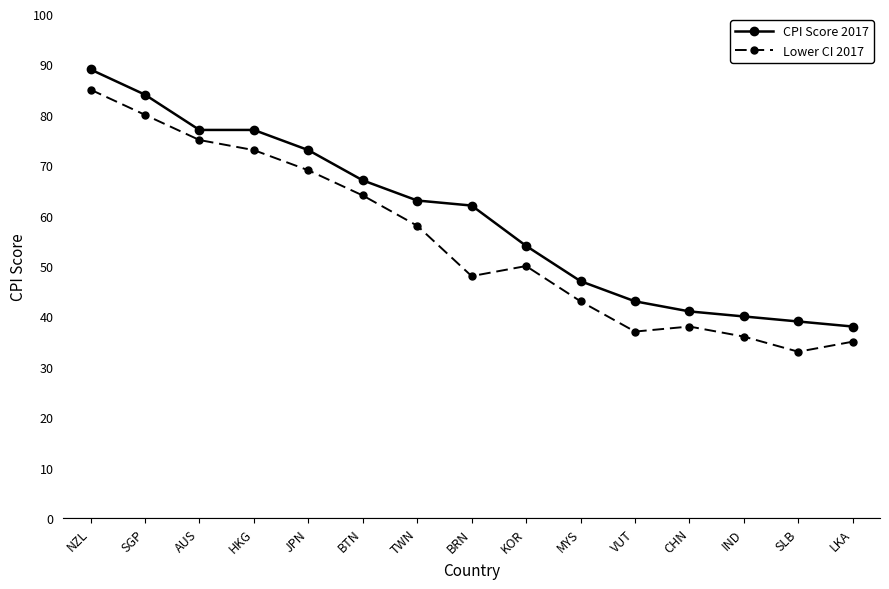

What is the sum of the Lower CI 2017 values at MYS and LKA?

78